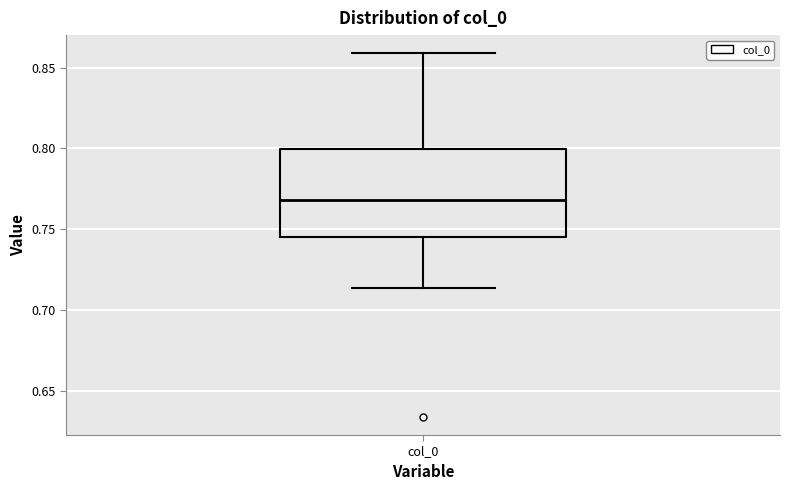

Where is the lower edge of the box for col_0 on the y-axis? The values are not printed on the chart, so give them approximately, as read against the axis.

0.745